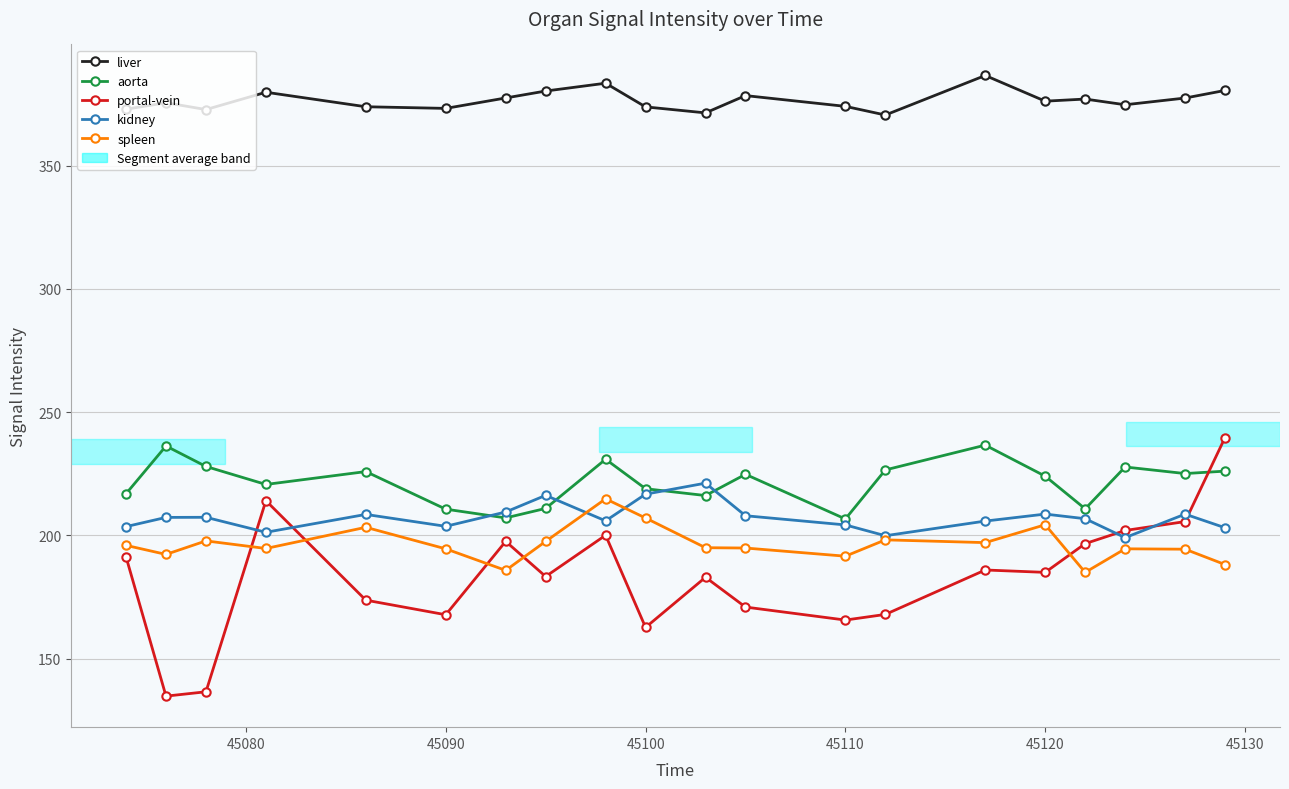

What is the highest value of the kidney series?

221.2